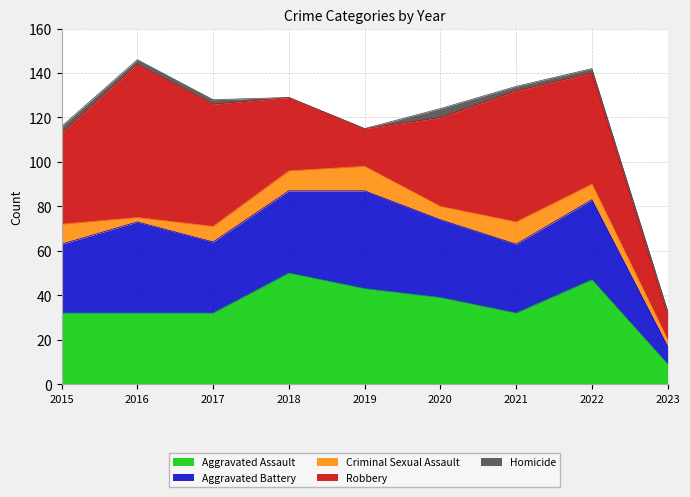

Which series has the largest range (max minus min)?

Robbery